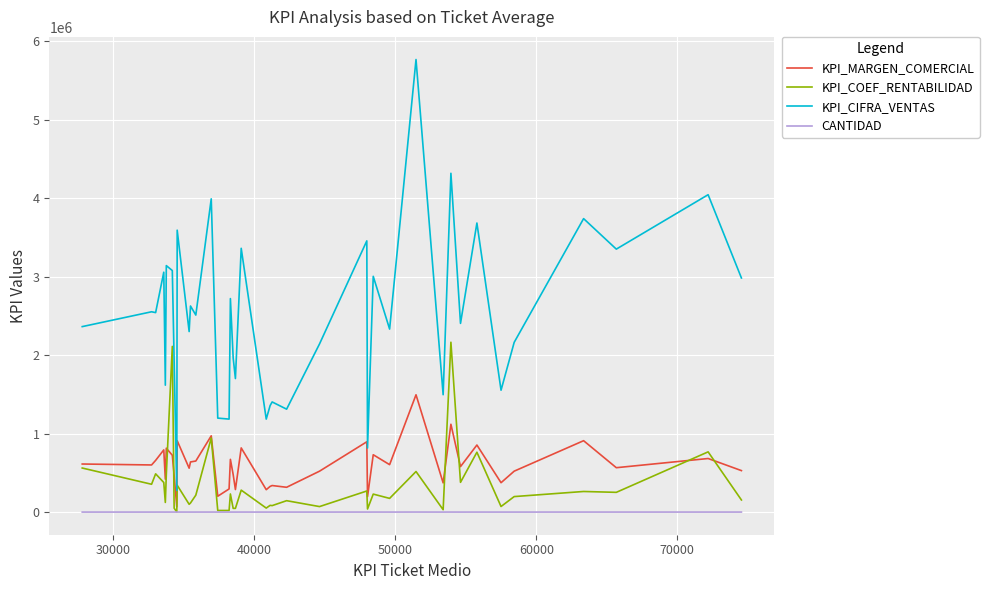

True or false: CANTIDAD and KPI_MARGEN_COMERCIAL cross at least once.

False